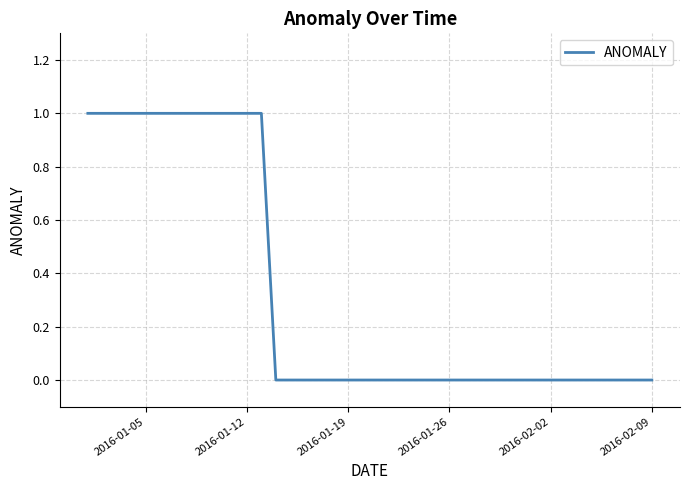

How many lines are shown in the chart?

1